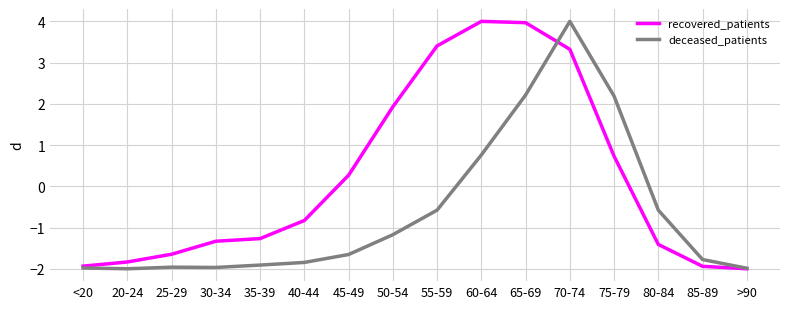

Between 25-29 and 80-84, which series saw the biggest shift?

deceased_patients